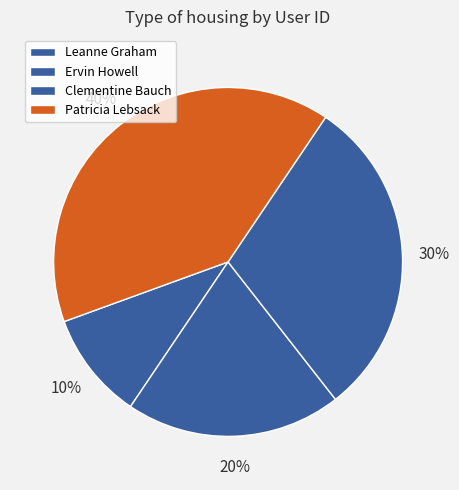

To the nearest percent, what is the difference between the Leanne Graham and Ervin Howell slice percentages?

10%